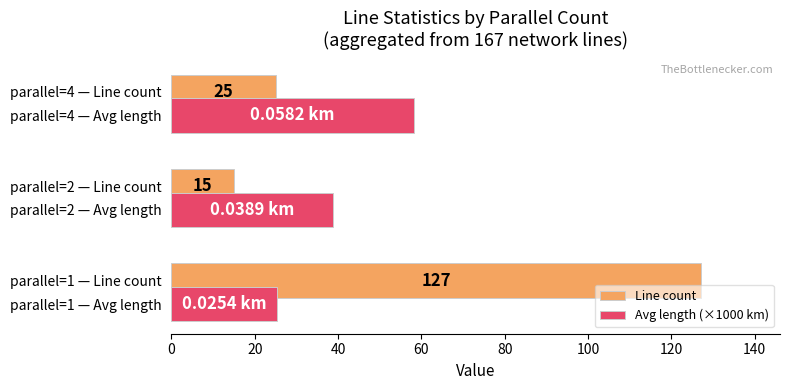

At parallel=1 — Line count, list the series in order from largest to smallest.

Line count, Avg length (×1000 km)